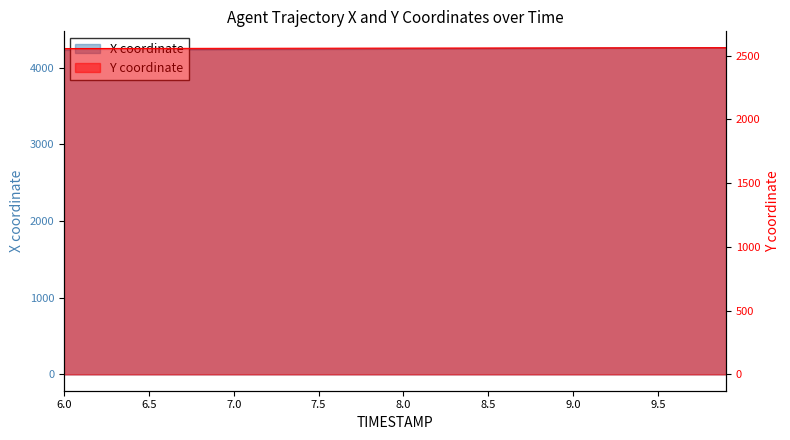

True or false: X and Y cross at least once.

False